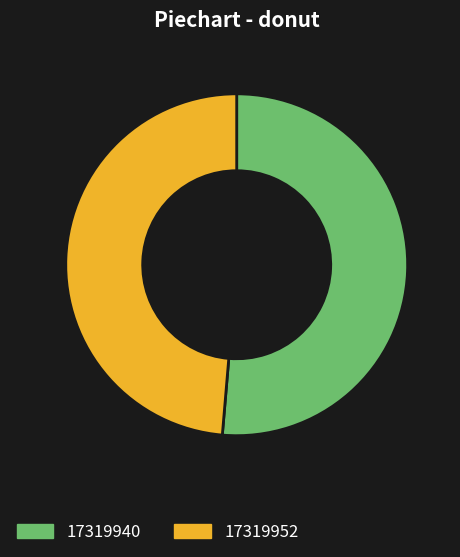

Approximately how many times larger is the value at 17319940 compared to 17319952?

1.1